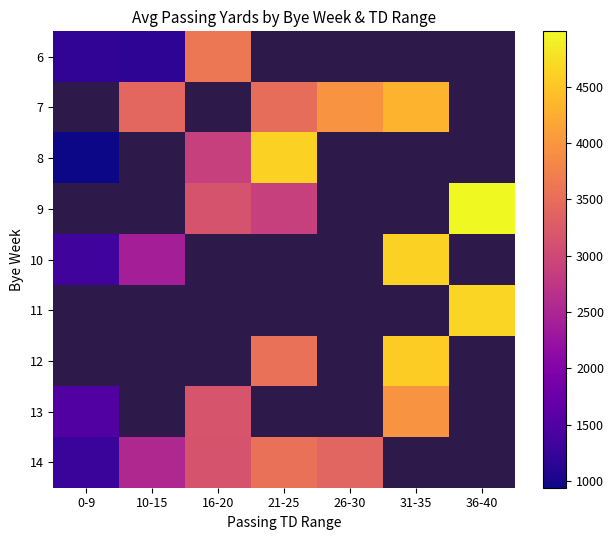

The 7 series shows 3971.0 at 26-30. True or false?

True